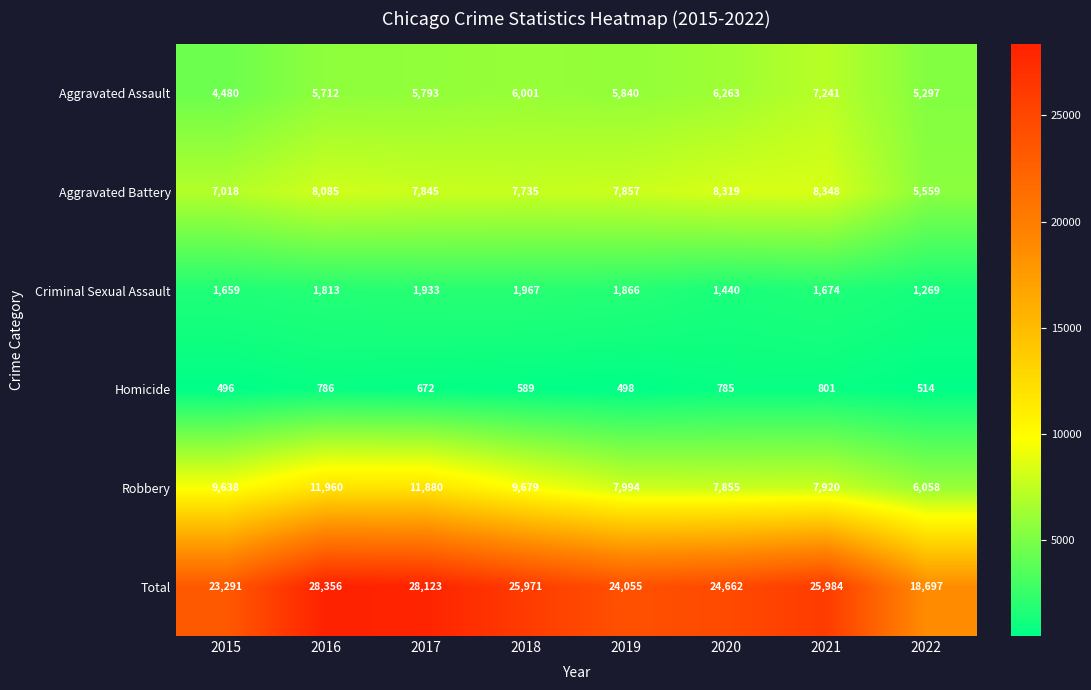

List the labels in order of Total value, smallest first.

2022, 2015, 2019, 2020, 2018, 2021, 2017, 2016